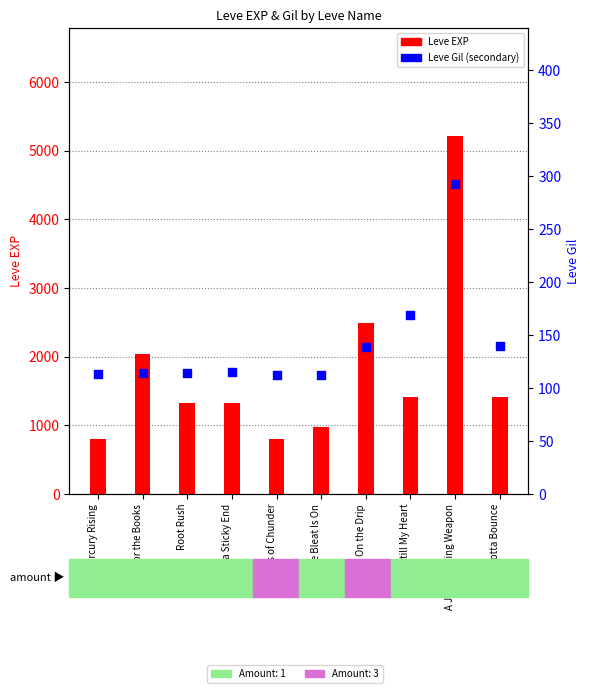

What are all the series names shown in the legend?

Leve EXP, Leve Gil